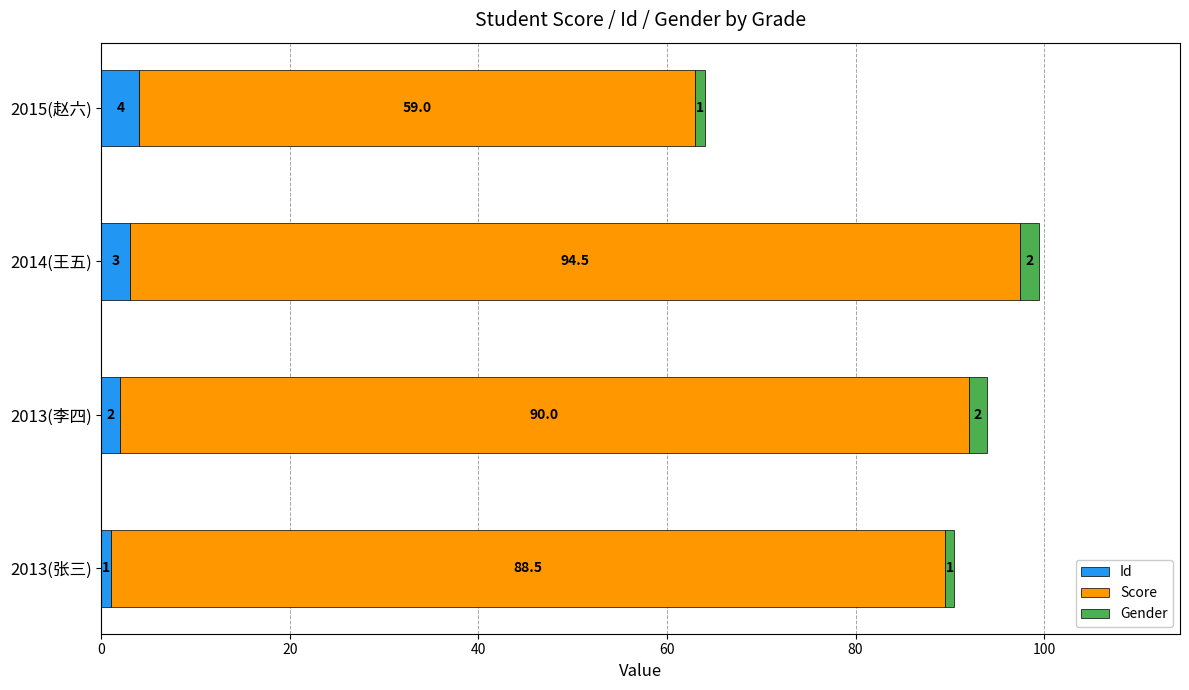

What is the total value across all series at 2013(李四)?

94.0